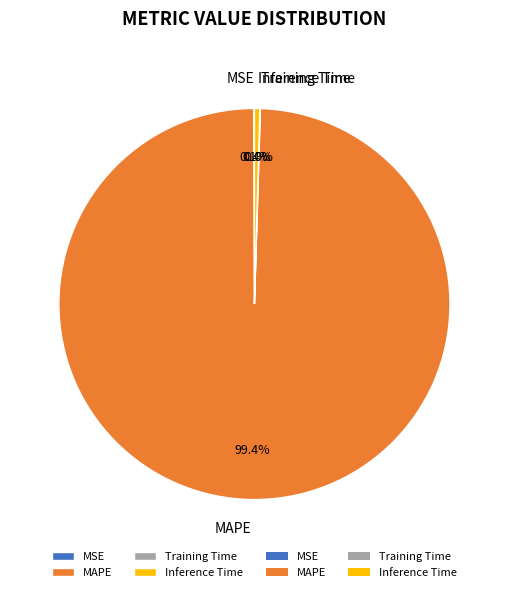

Which category accounts for the majority?

MAPE